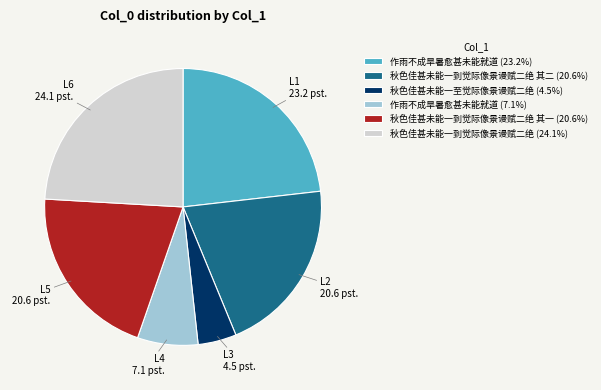

Is there any slice that represents more than half of the pie?

No